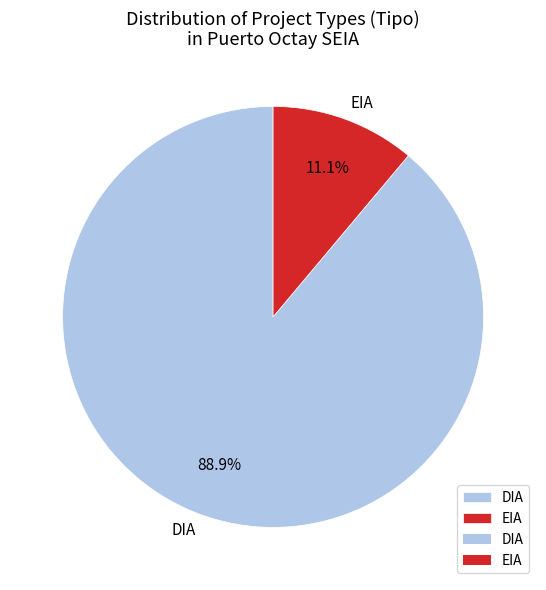

What percentage is the DIA slice, to the nearest percent?

89%